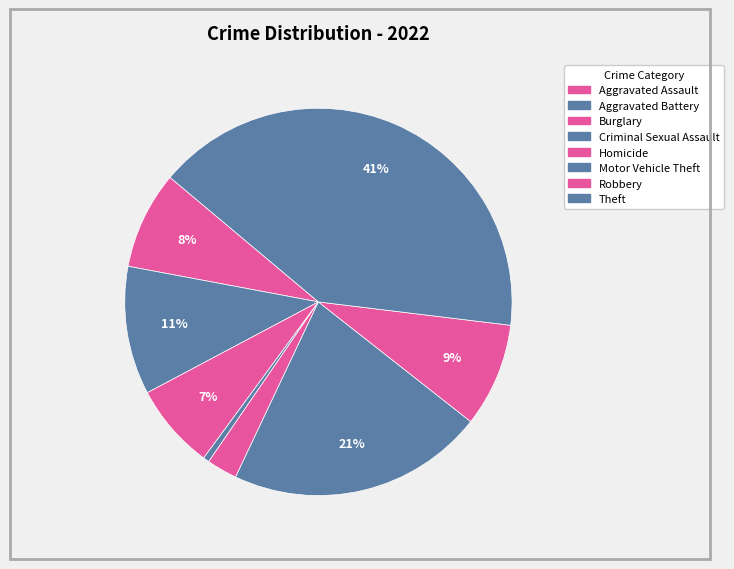

Does Aggravated Assault account for over 50% of the chart?

No